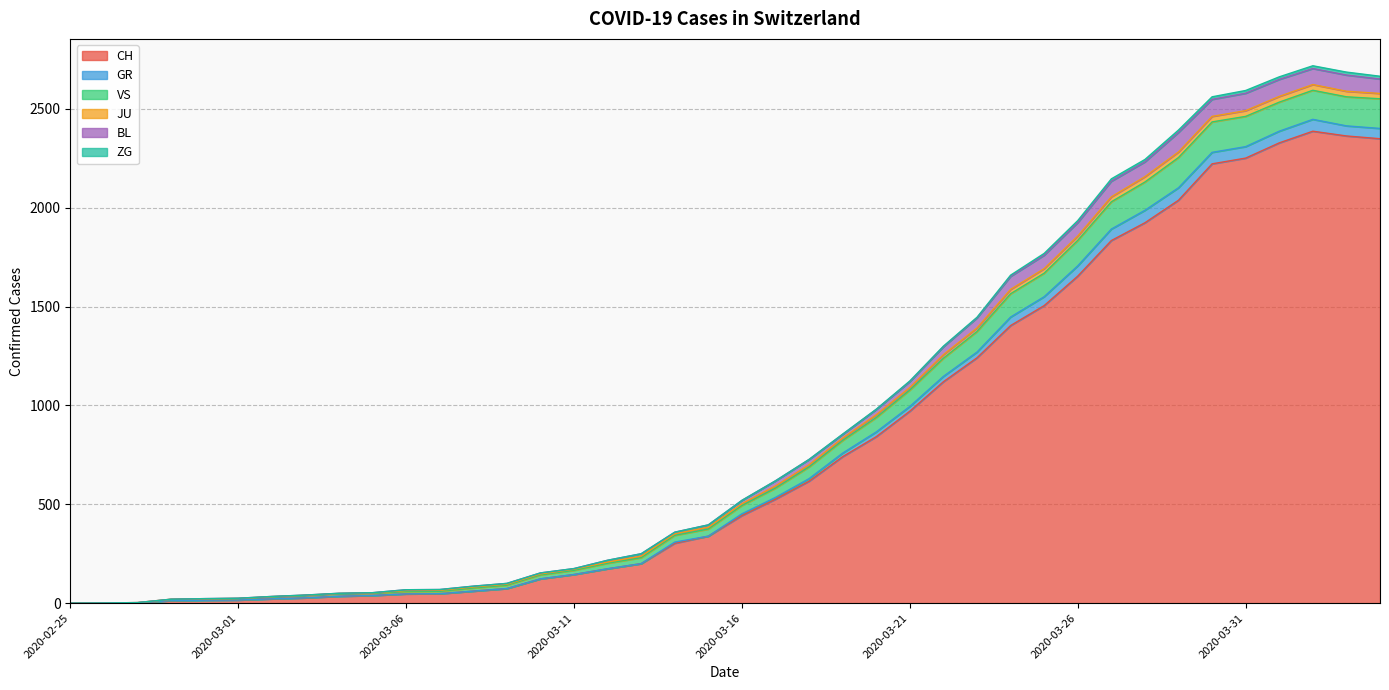

What is the label of the 6th point from the right?

2020-03-30